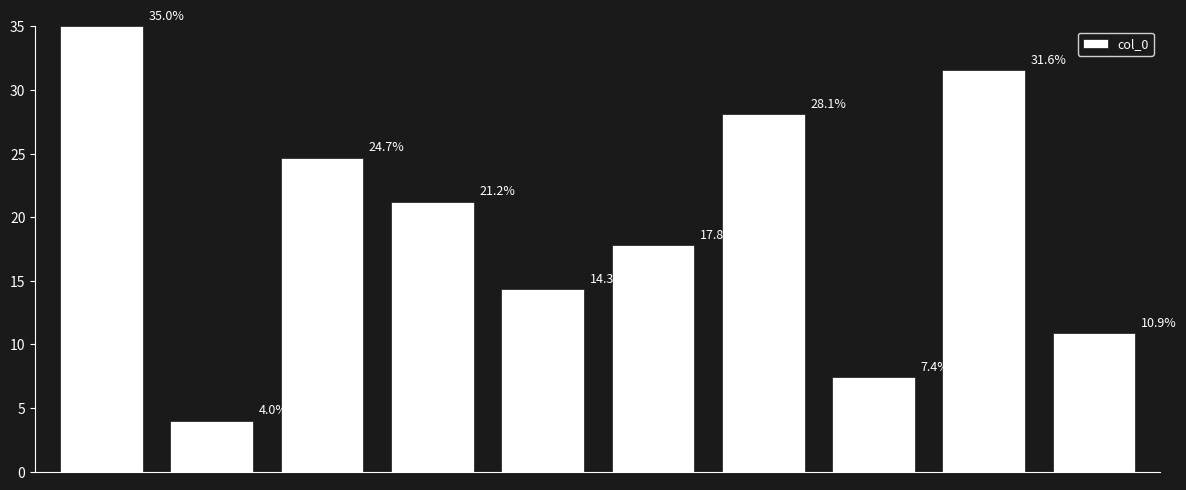

What is the smallest value displayed?

4.0